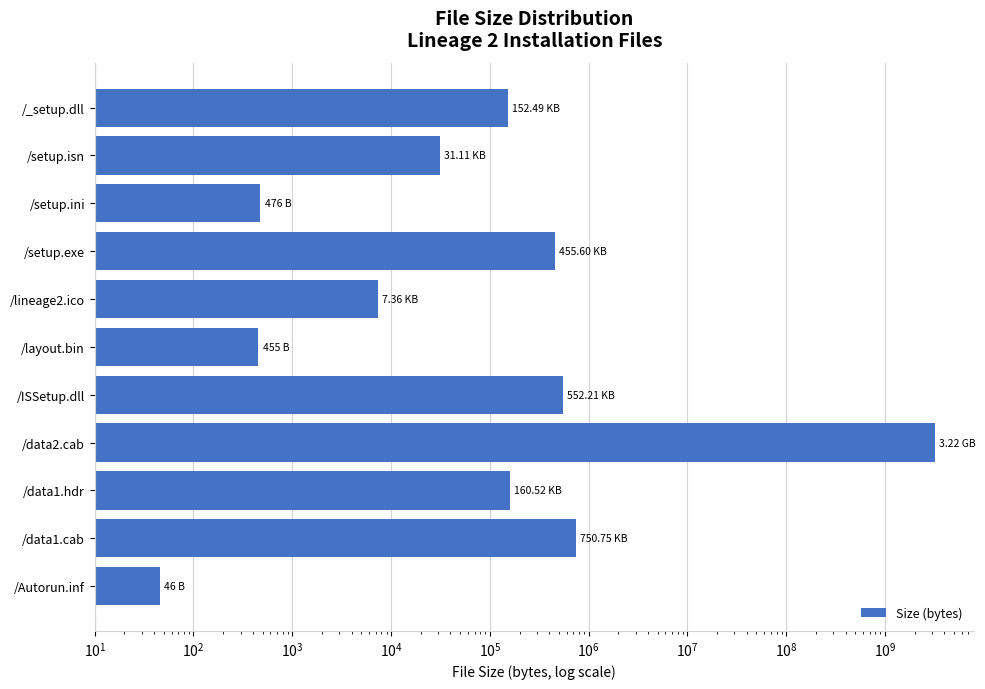

What is the difference between the maximum and minimum values?

3221225426.0